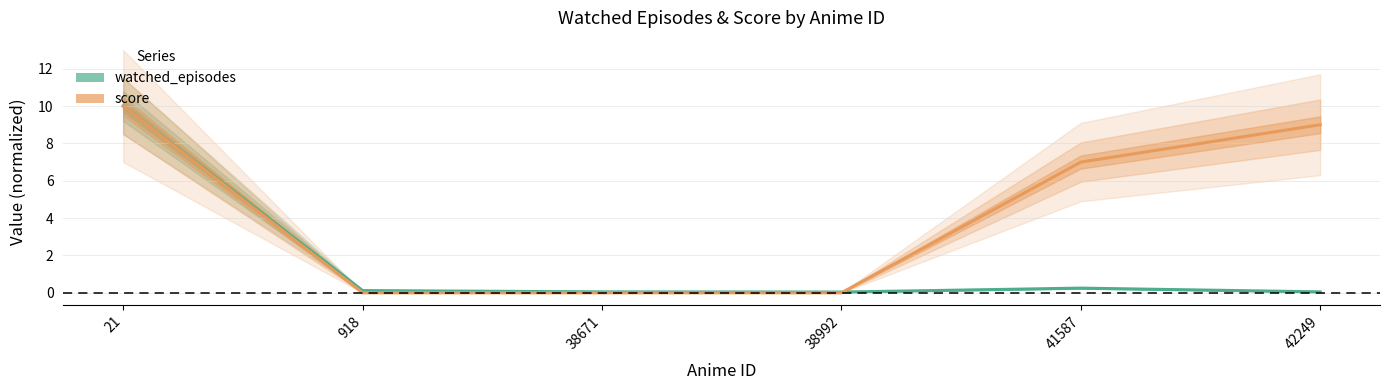

True or false: watched_episodes has a value of 0.1 at 41587.

False